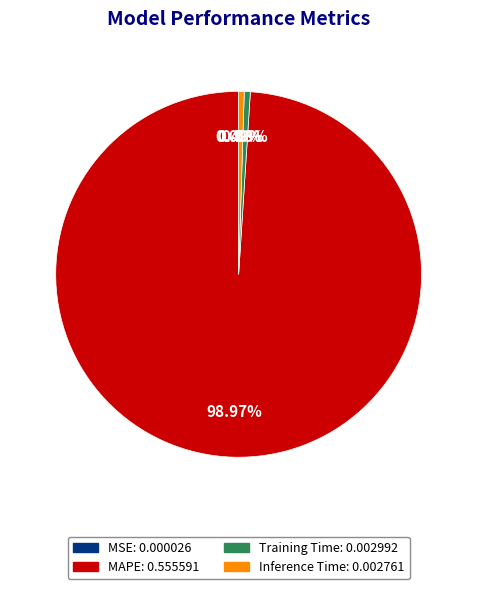

Does any single category account for the majority?

Yes